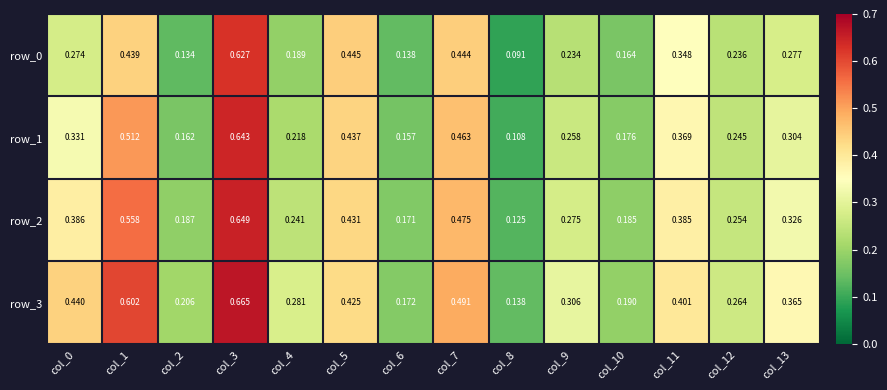

What is the lowest value of the row_0 series?

0.1